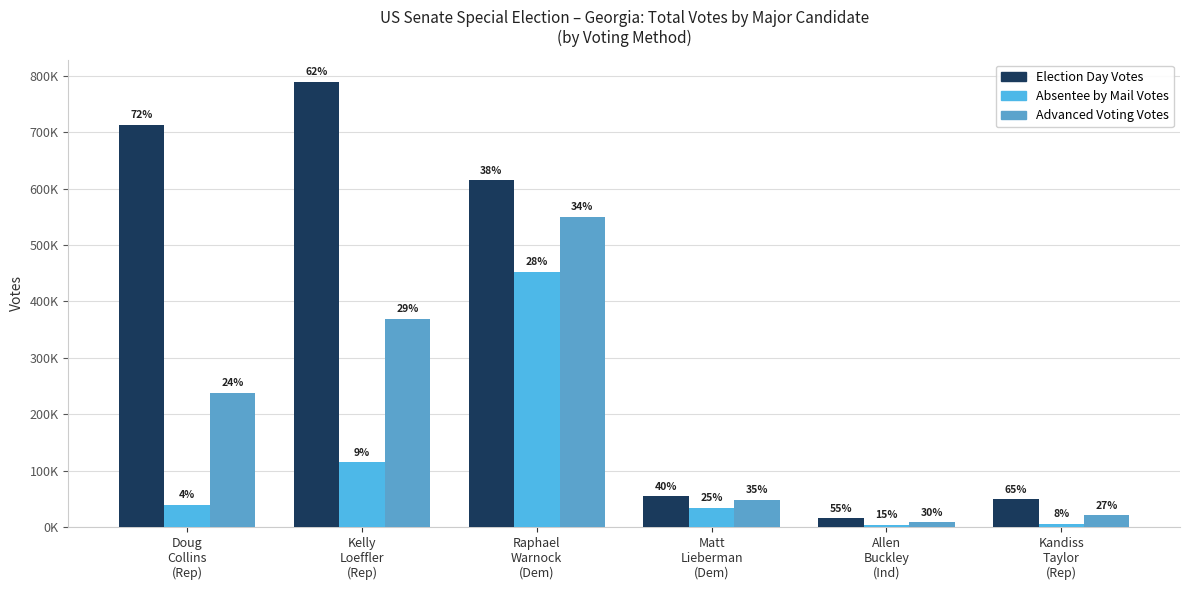

Reading left to right, what are all the values shown in this chart?

Election Day Votes: 712789	789268	614473	54622	15270	49212
Absentee by Mail Votes: 39599	114571	452769	34139	4164	6056
Advanced Voting Votes: 237596	369174	549791	47794	8329	20441